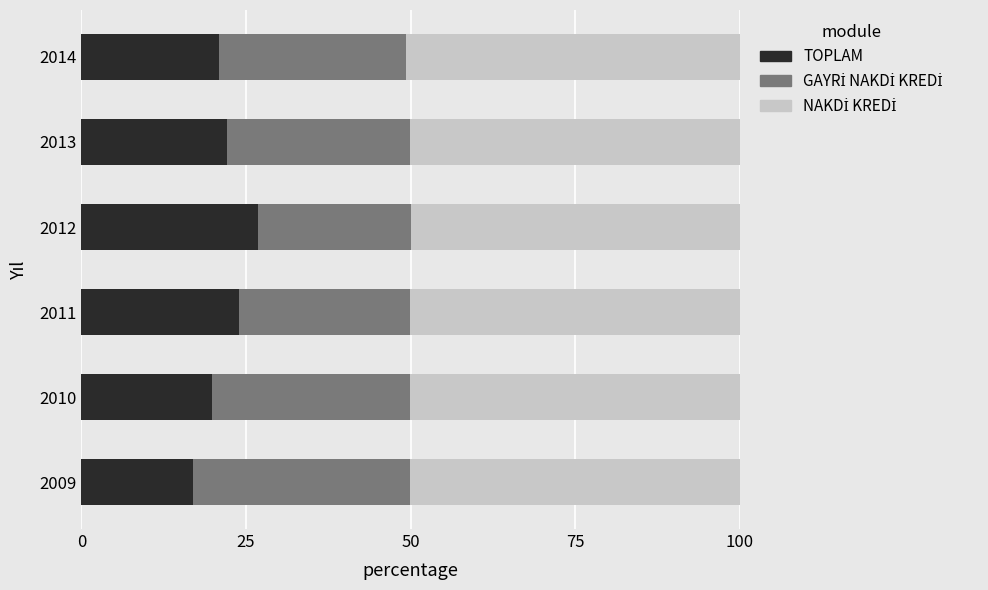

What is the total value across all series at 2009?

100.0